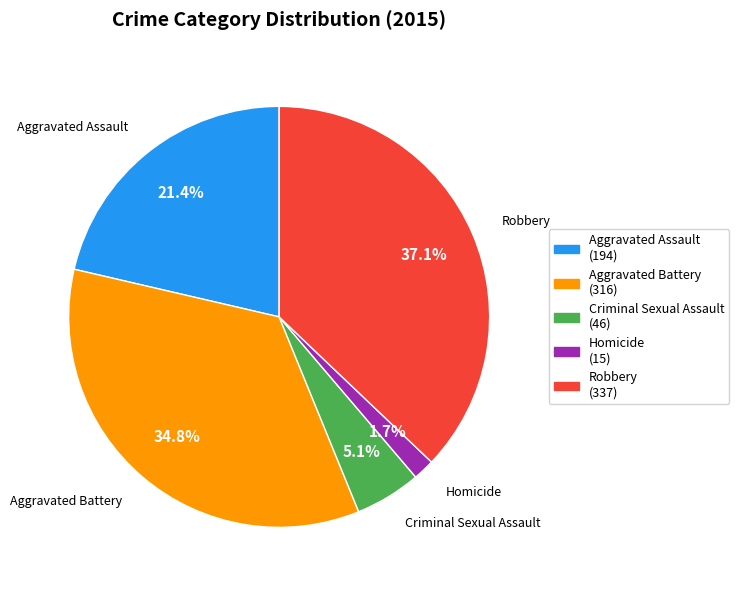

Which has a higher value, Robbery or Aggravated Battery?

Robbery